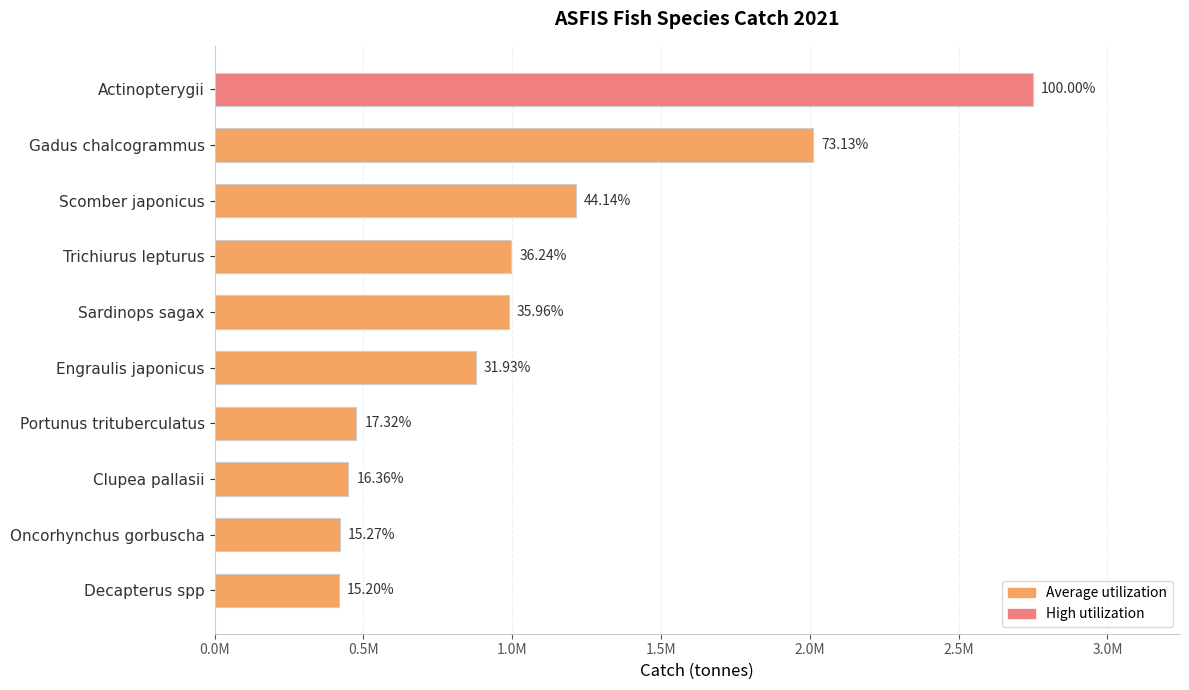

What is the maximum value shown in the chart?

2748936.2